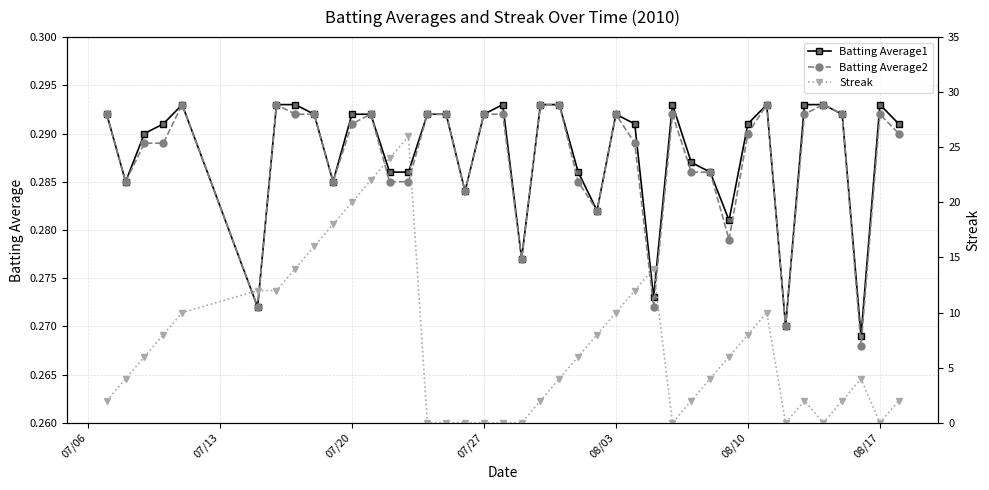

What are all the series names shown in the legend?

Batting Average1, Batting Average2, Streak